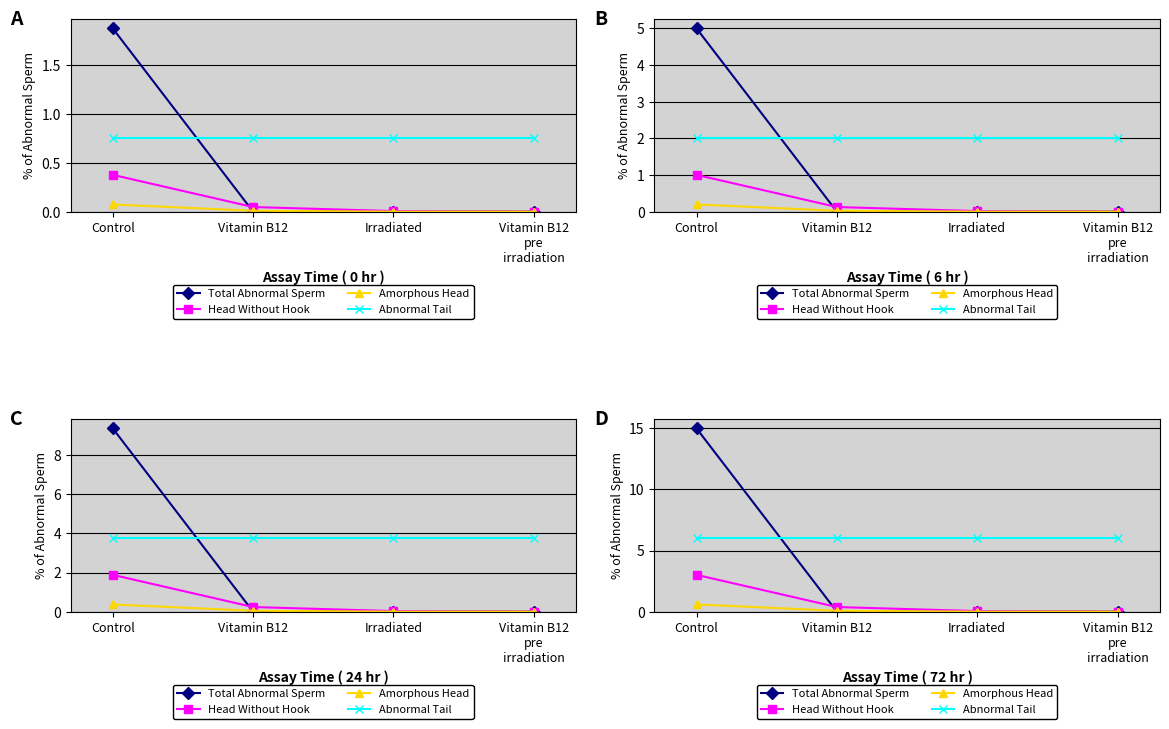

The Mean (labels) series shows 0.1 at Vitamin B12. True or false?

True